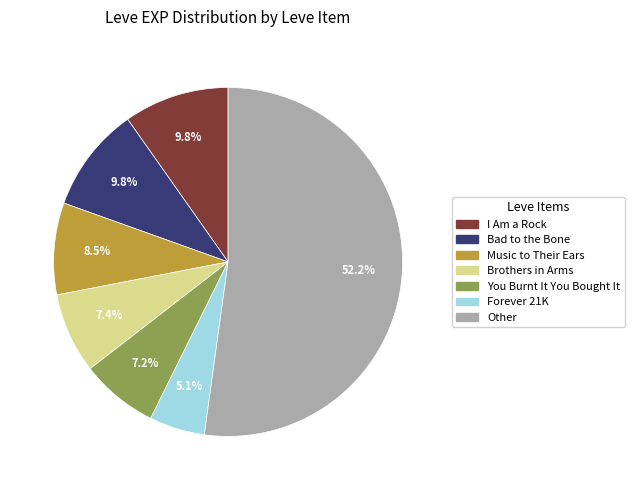

Is there any slice that represents more than half of the pie?

Yes